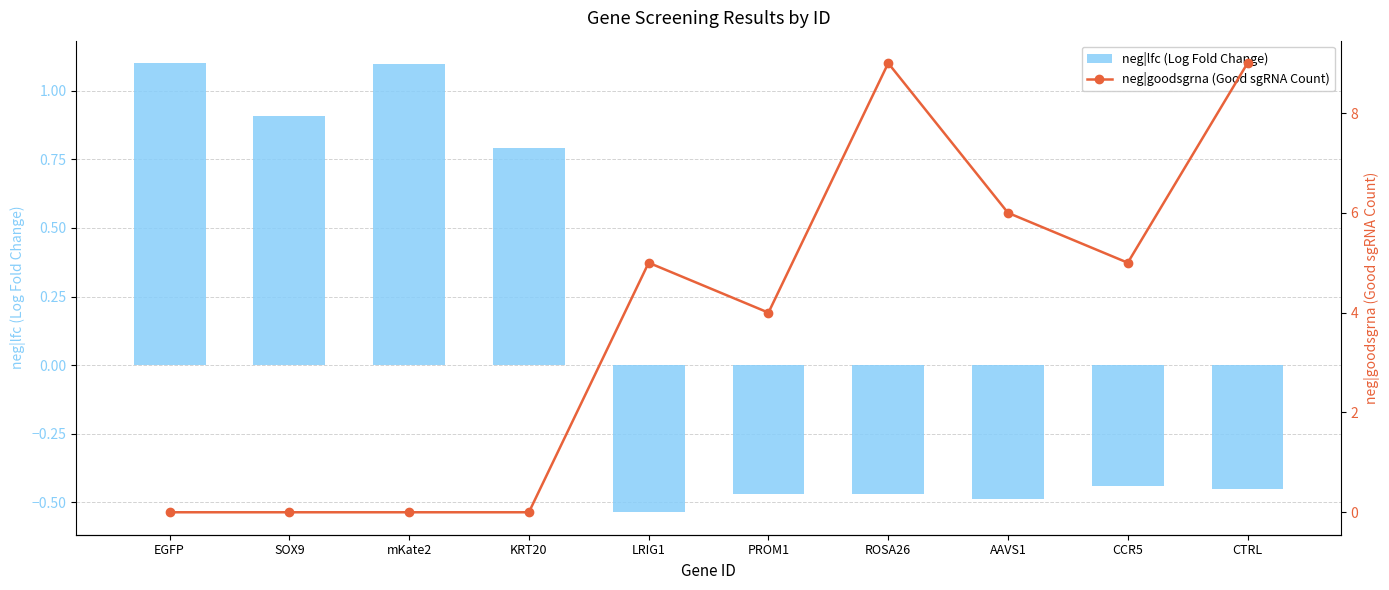

What is the difference between the highest and lowest values at ROSA26?

9.5